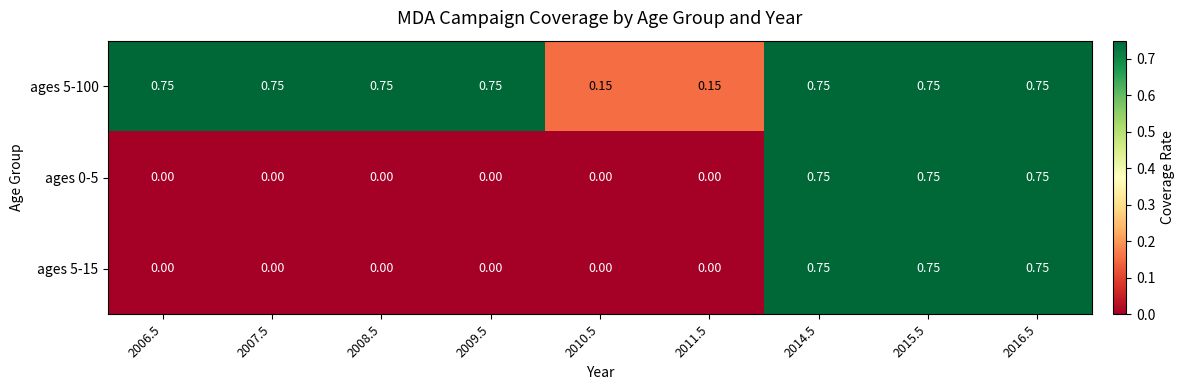

Is the value of ages 5-100 at 2006.5 greater than the value of ages 0-5 at 2010.5?

Yes